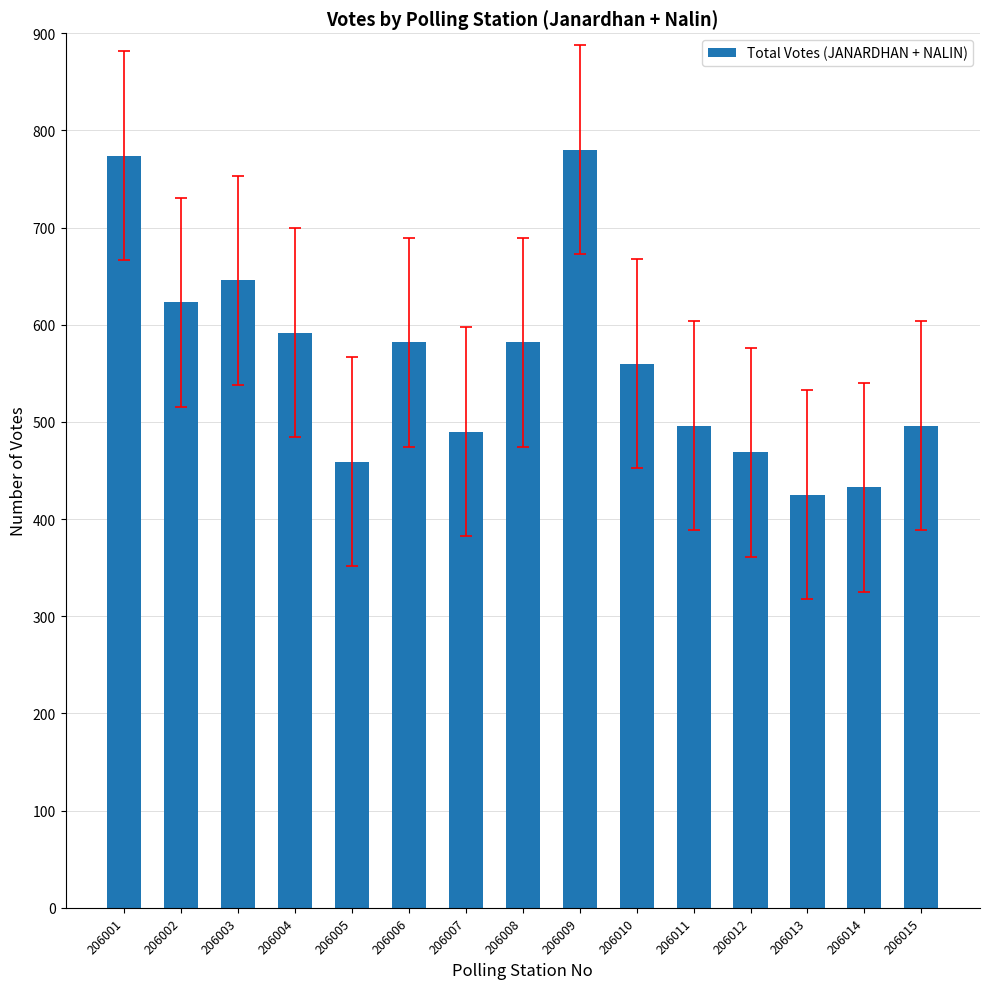

The value at 206002 is 623. True or false?

True